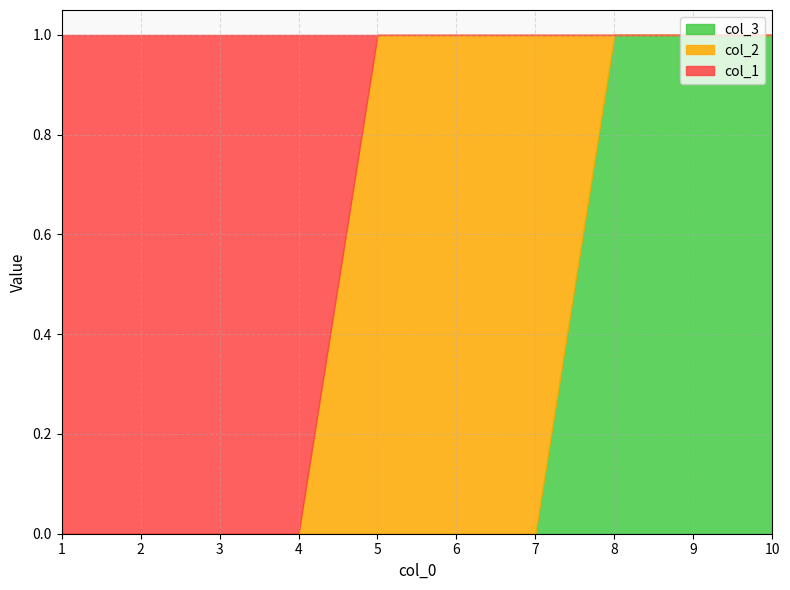

The value of col_1 at 7 is 0. True or false?

True